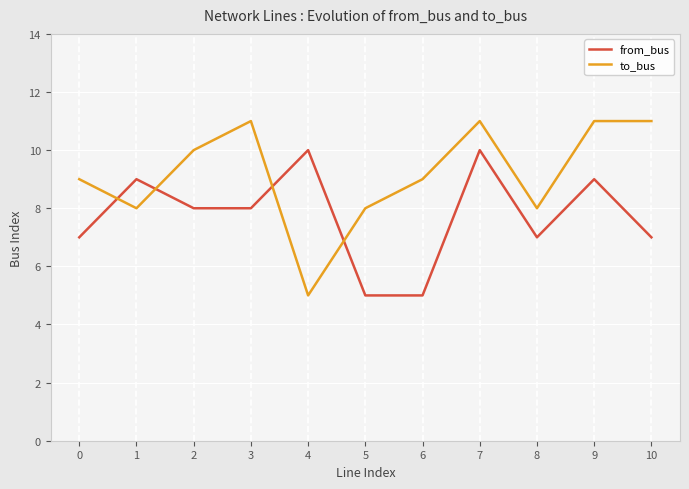

What is the difference between the second highest and second lowest values in the to_bus series?

3